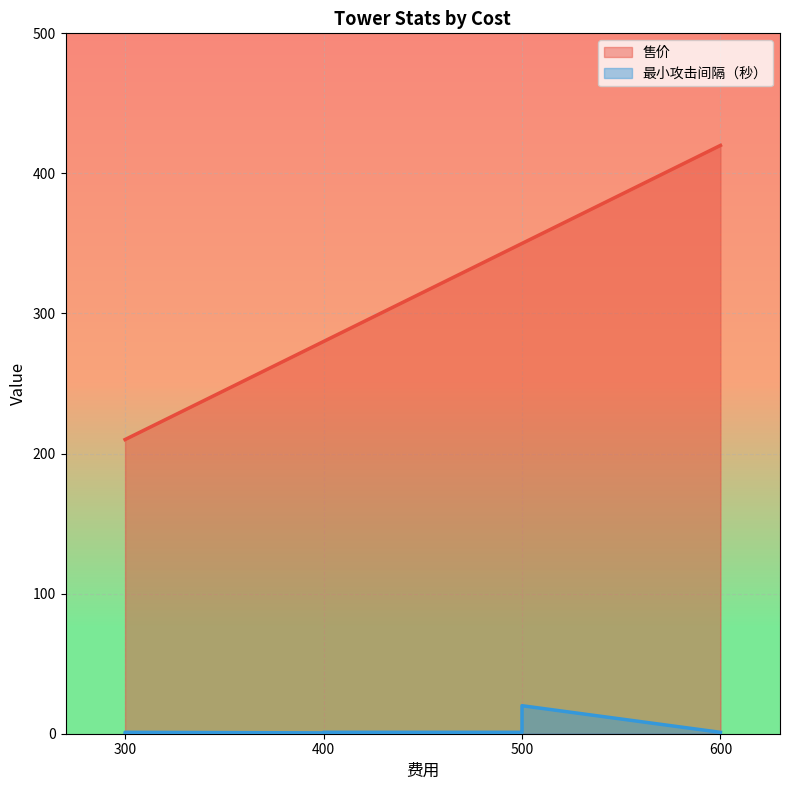

The chart shows a value of 1.5 at 电网. True or false?

False